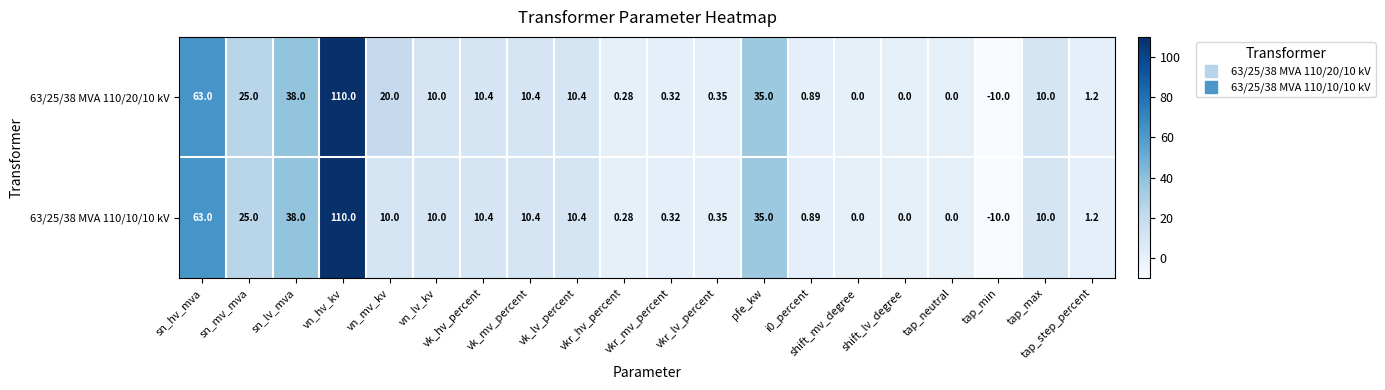

How many series are shown in this chart?

2